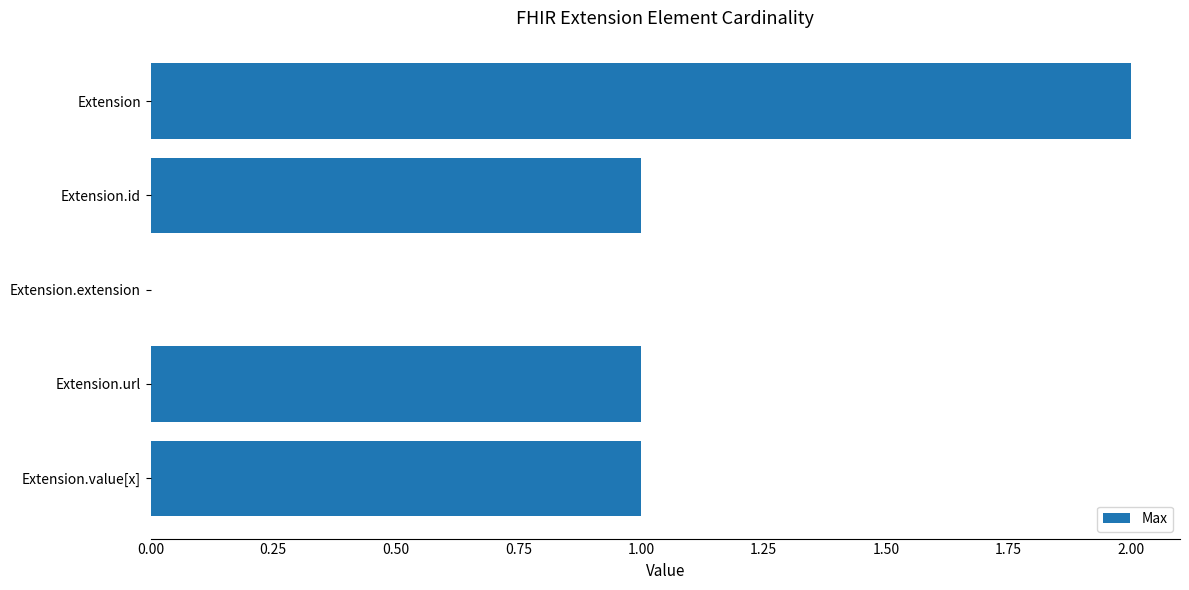

How many distinct data groups are displayed?

1